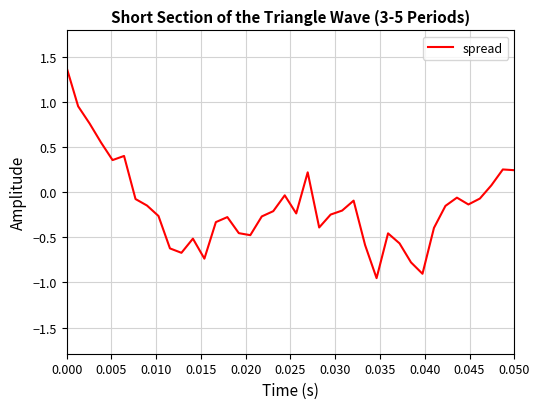

What is the difference between the maximum and minimum values?

2.3